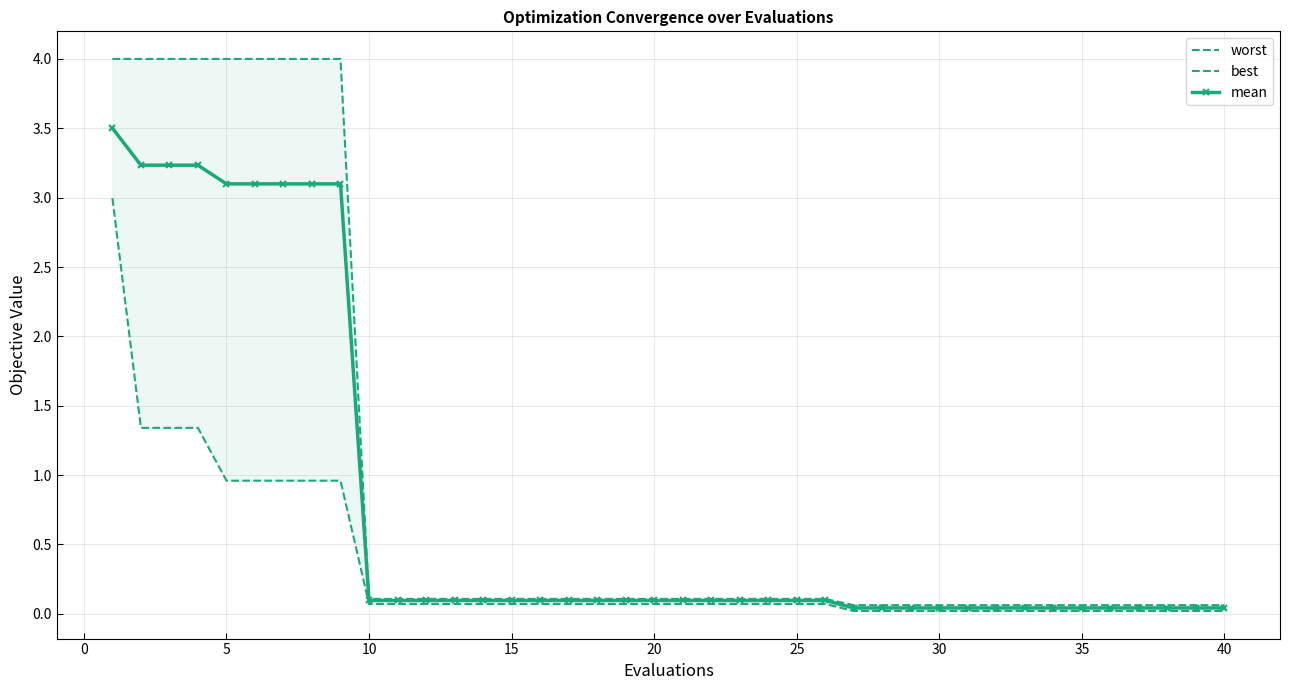

How many series are shown in this chart?

3